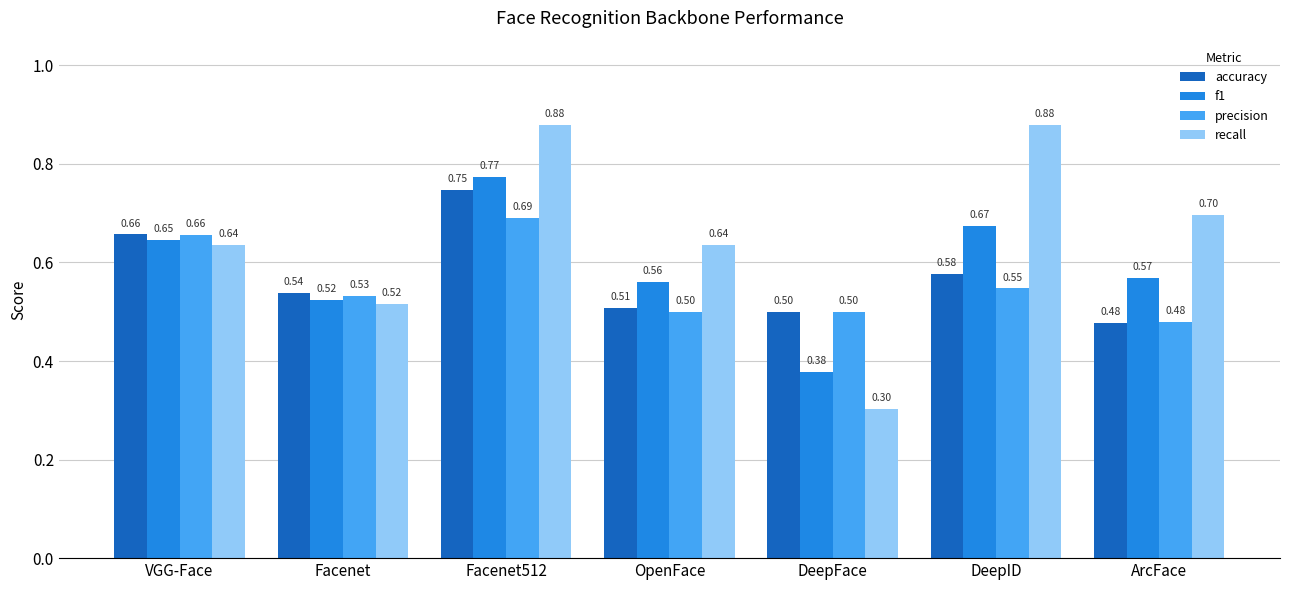

What is the total value across all series at Facenet?

2.1